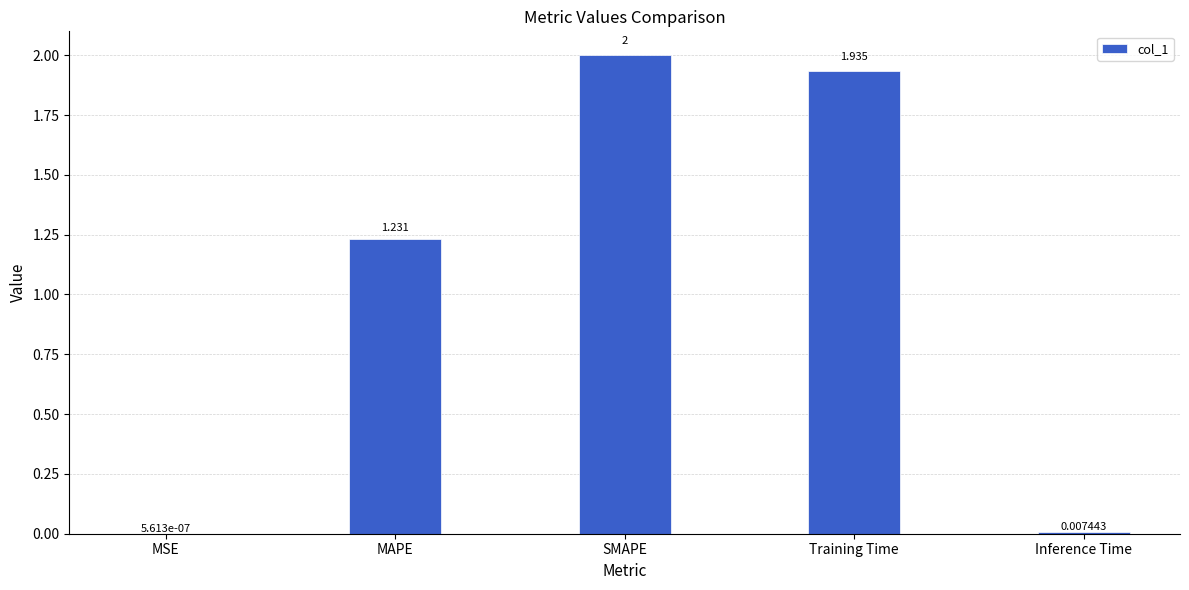

Between MSE and Inference Time, which is larger?

Inference Time